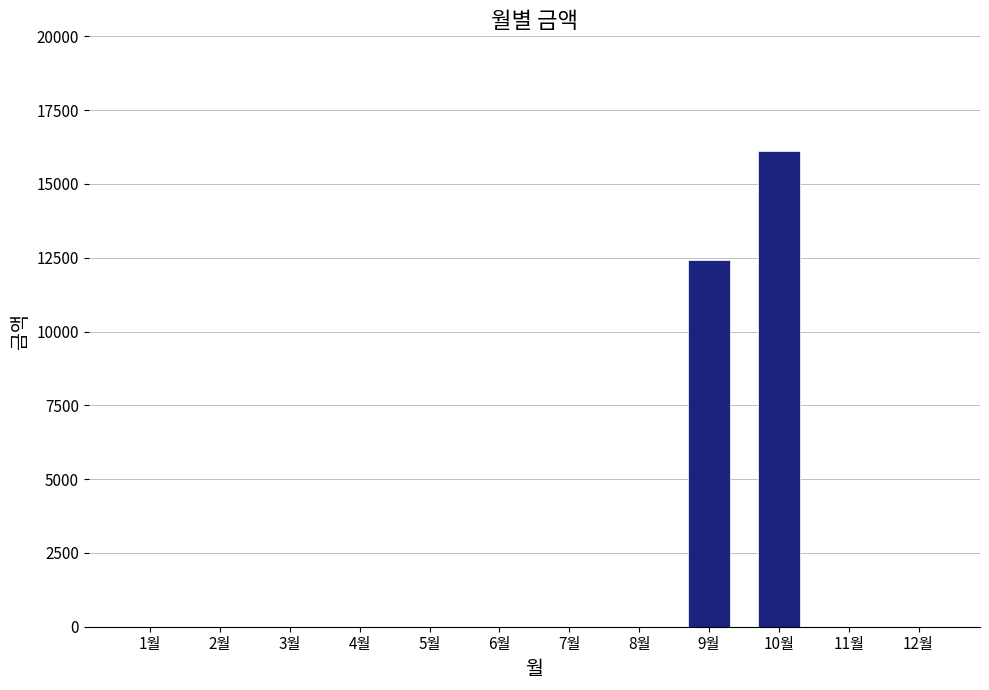

Is it true that the value at 11월 is 0?

True